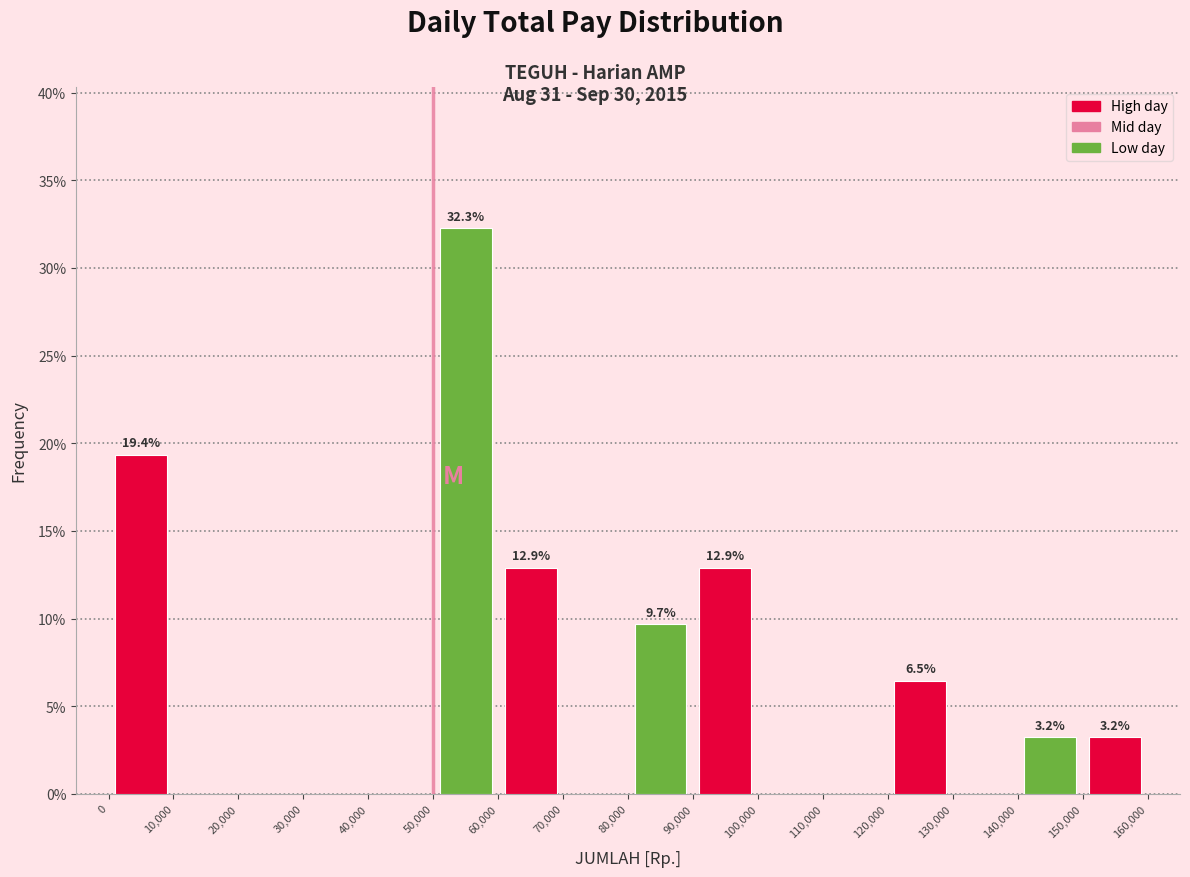

Over which range of the x-axis is the bar tallest?

50,000 to 60,000